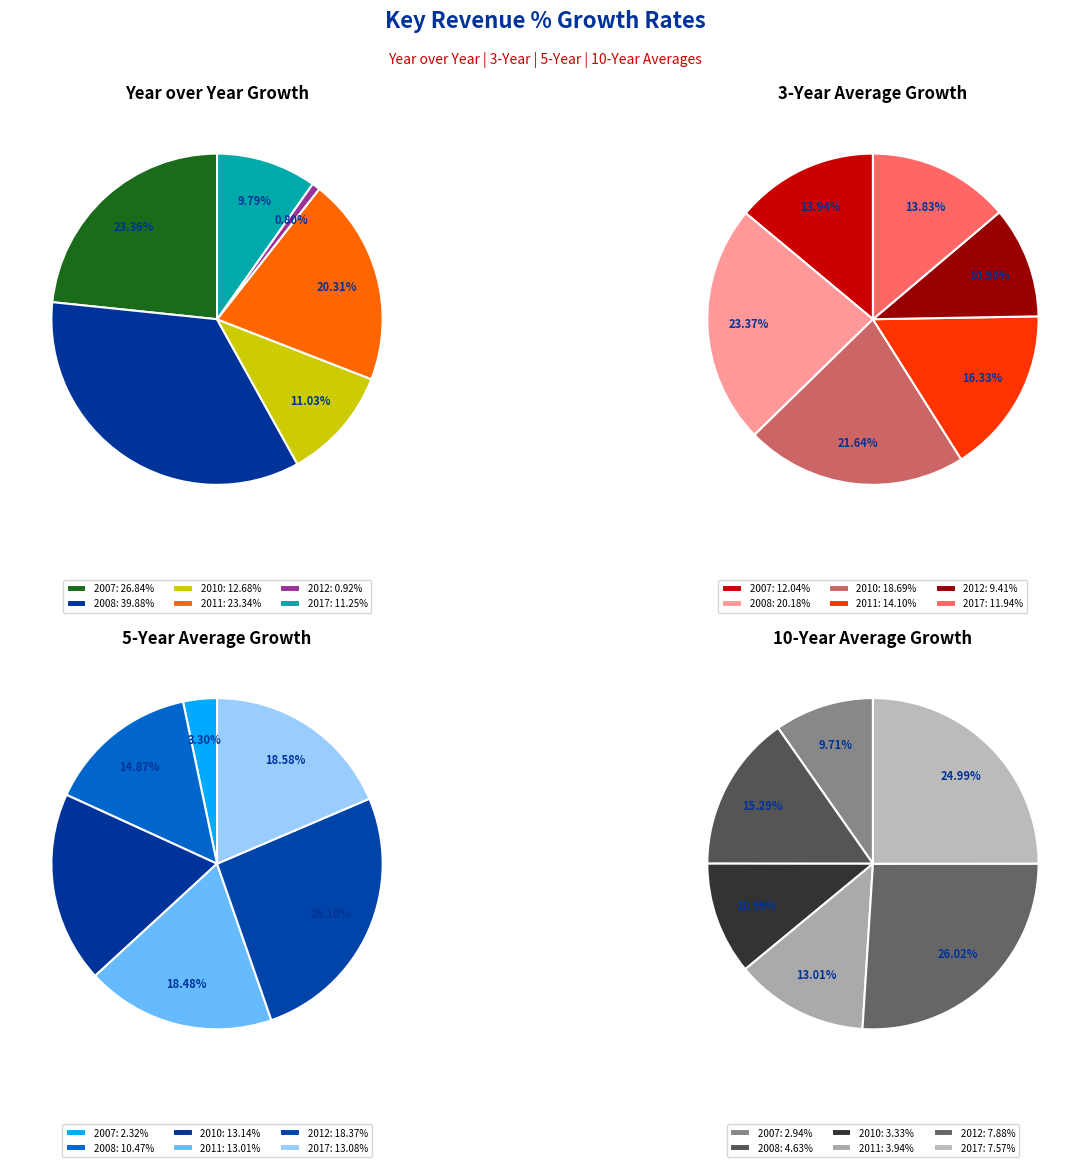

Combined, do 2011 and 2010 account for over 50%?

No